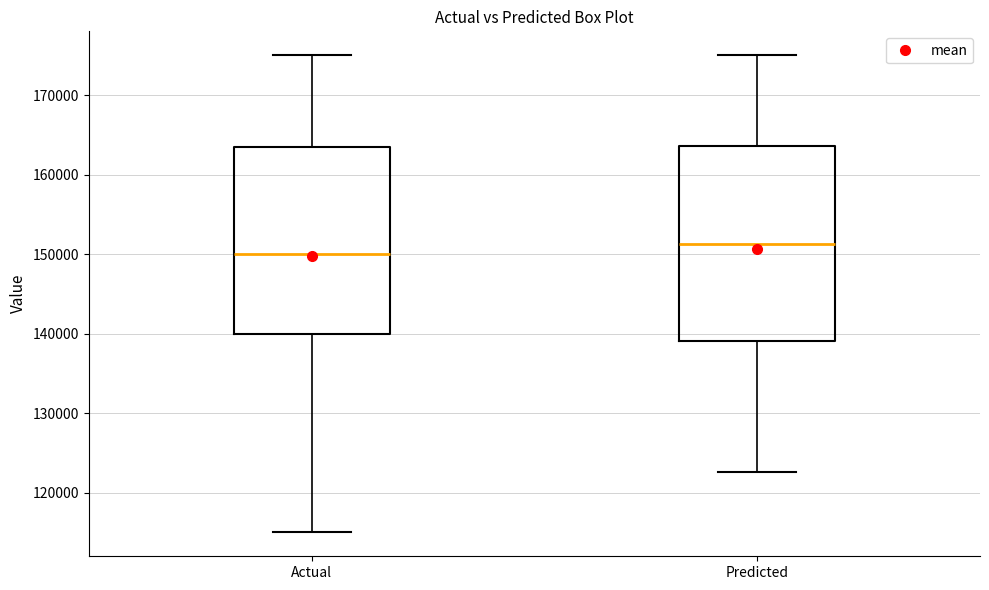

Which box's median line is the lowest?

Actual